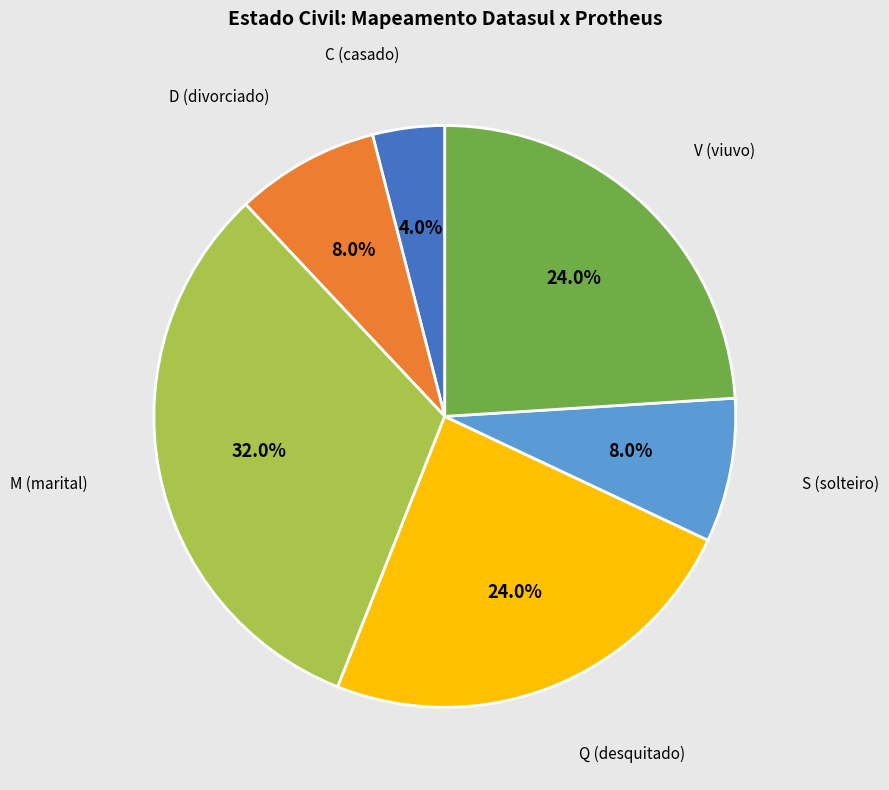

Do S (solteiro) and M (marital) together represent more than half of the pie?

No